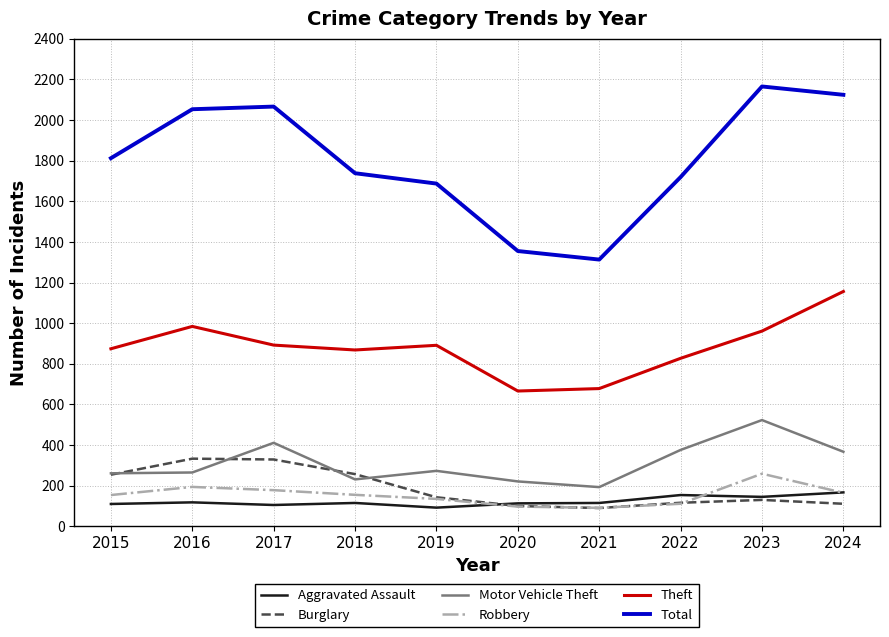

Count the number of categories in the chart.

10